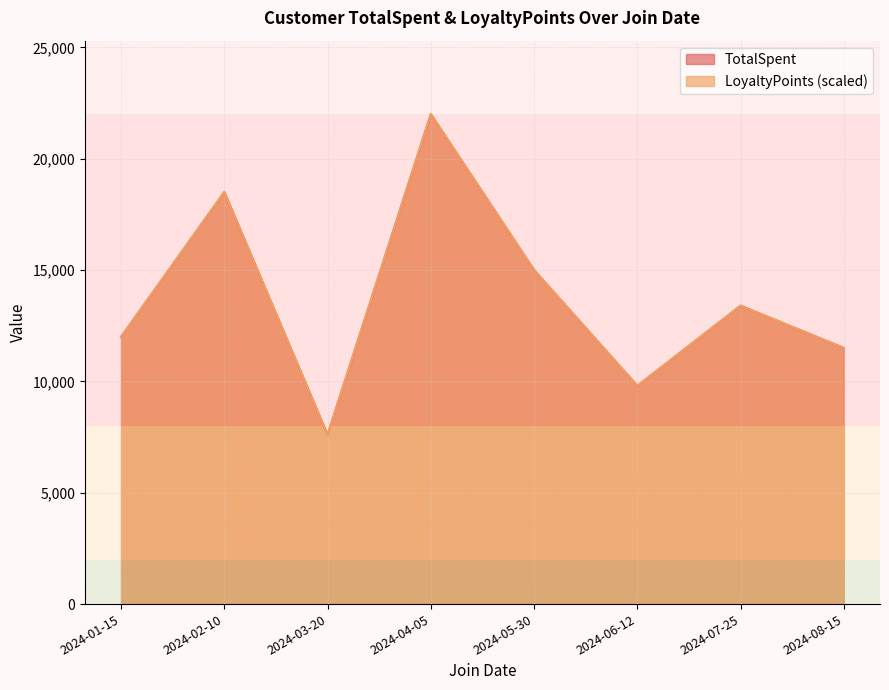

Reading right to left, extract all data points from this chart.

TotalSpent: 11500	13400	9800	15000	22000	7600	18500	12000
LoyaltyPoints: 11500	13400	9800	15000	22000	7600	18500	12000